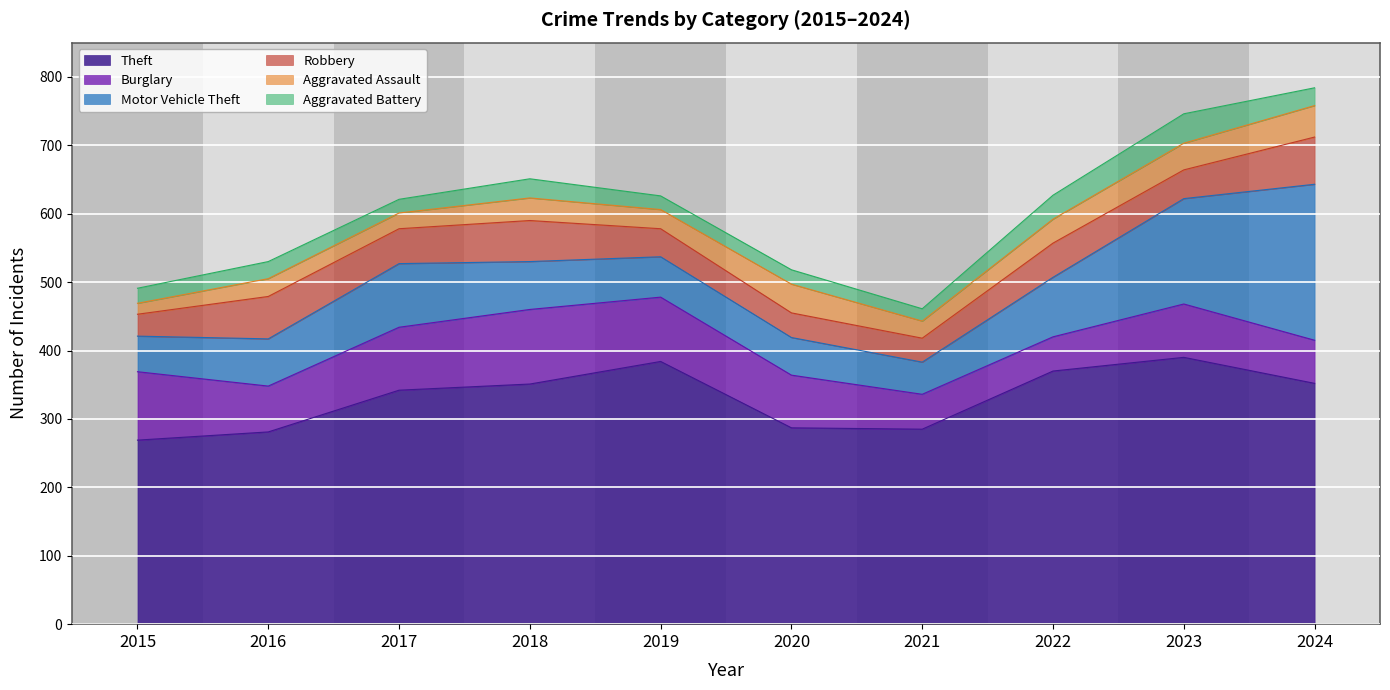

What is the difference between the maximum and minimum values in the Robbery series?

37